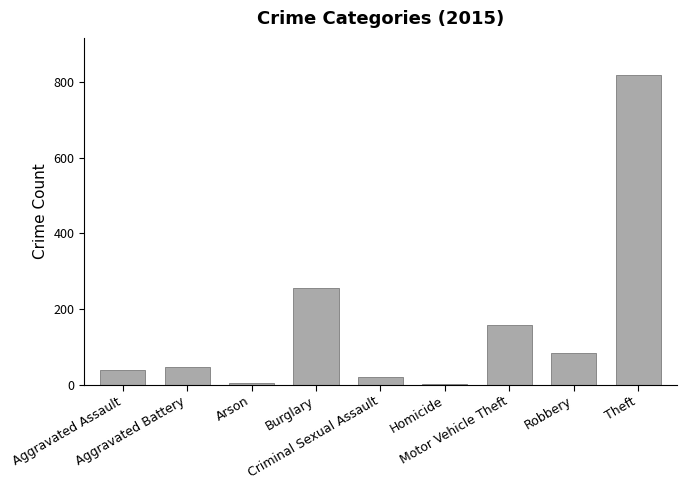

What is the greatest value displayed?

818